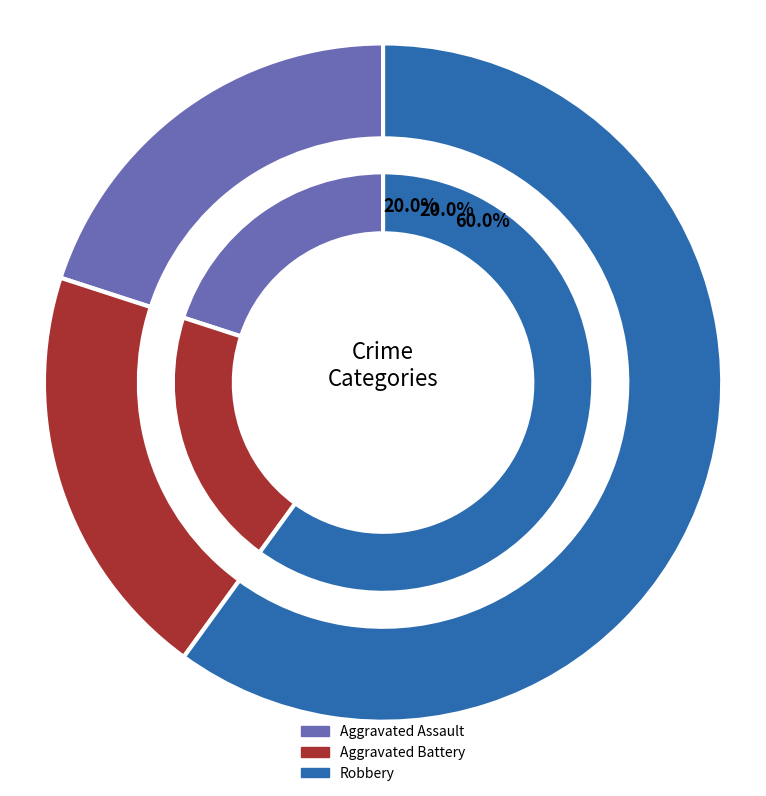

Is it true that Robbery is 60% of the pie?

True